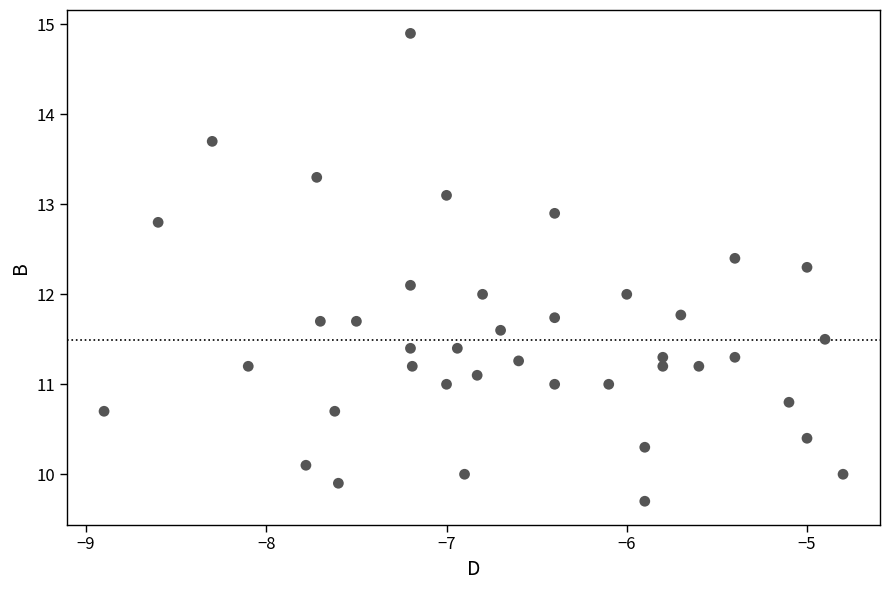

What is the range of Y values (max minus min)?

5.2